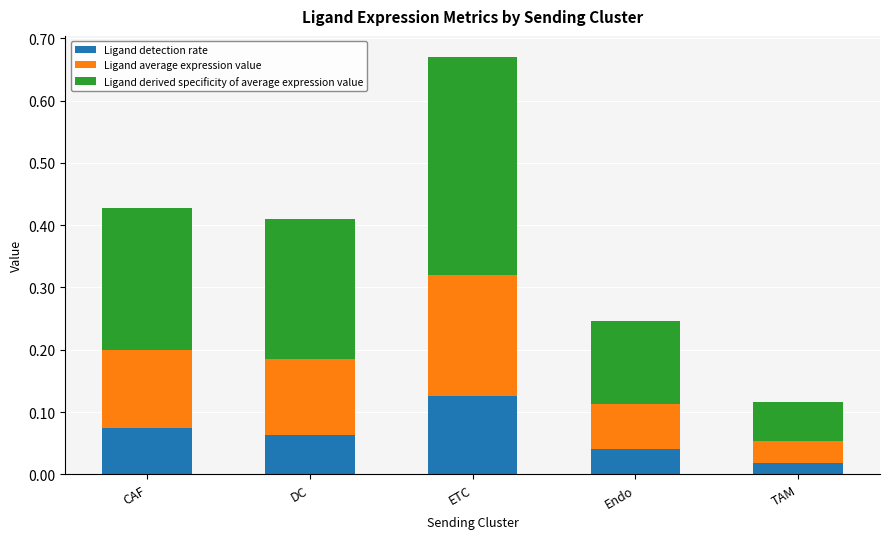

At which label is Ligand detection rate closest to 0?

TAM